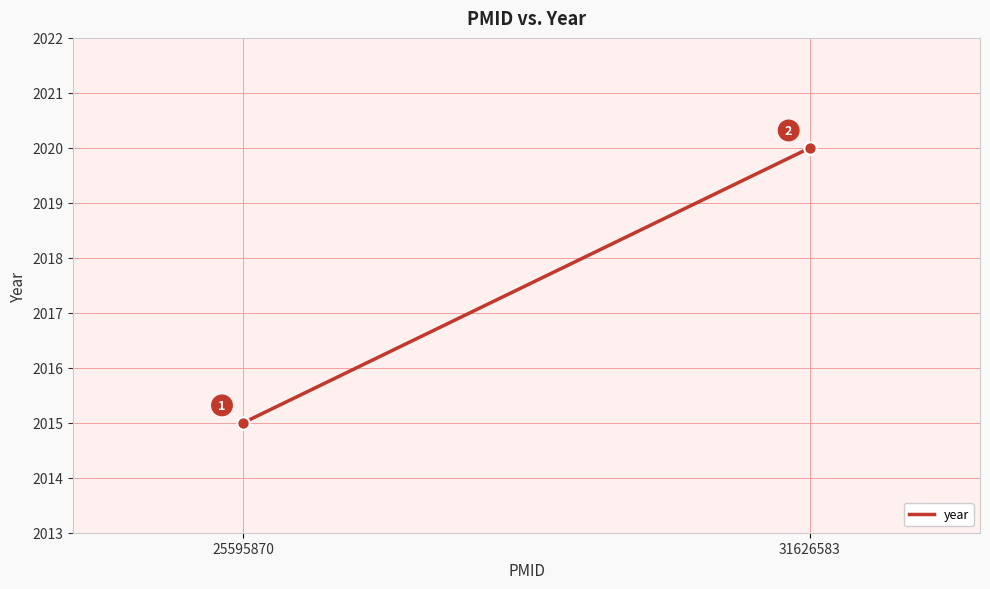

What is the average Y value?

2018